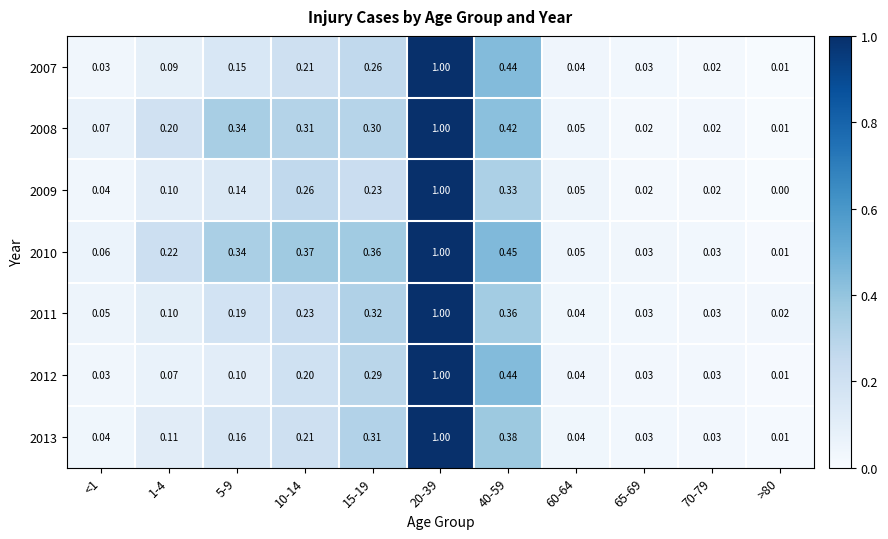

Is the value of 2013 at 60-64 greater than the value of 2007 at 40-59?

No